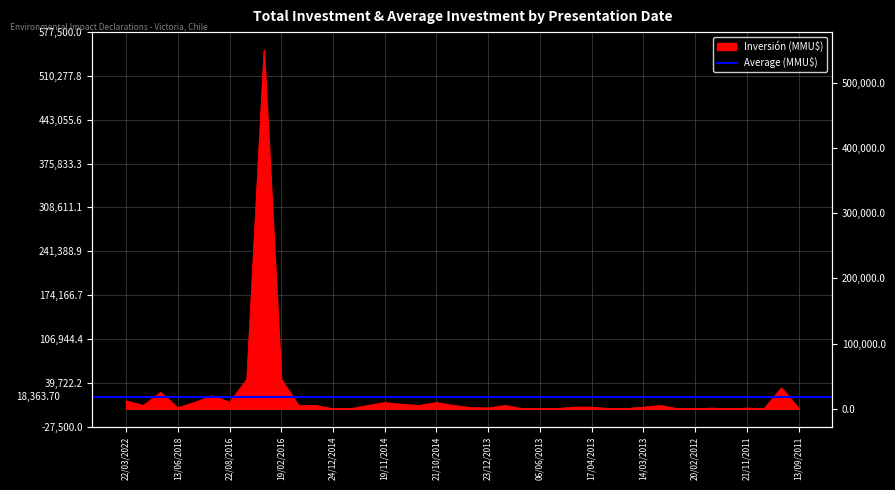

Does the chart display data point markers on the line(s)?

No